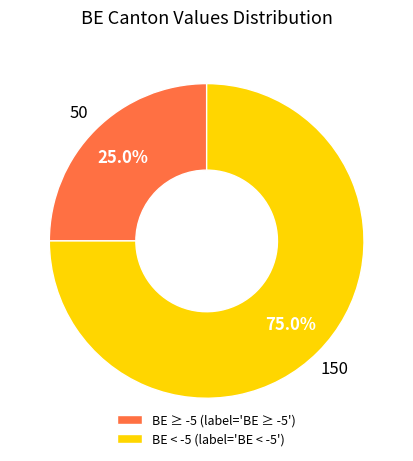

What is the total percentage of BE < -5 (label='BE < -5') and BE ≥ -5 (label='BE ≥ -5')?

100.0%